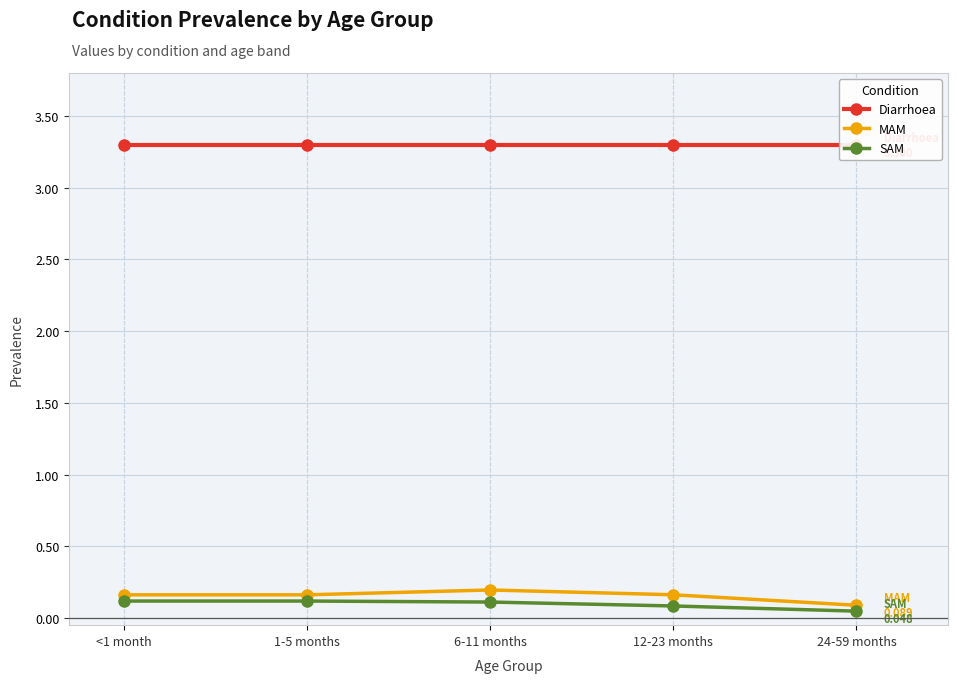

Reading left to right, transcribe all the data shown in this chart.

Diarrhoea: 3.3	3.3	3.3	3.3	3.3
MAM: 0.2	0.2	0.2	0.2	0.1
SAM: 0.1	0.1	0.1	0.1	0.0